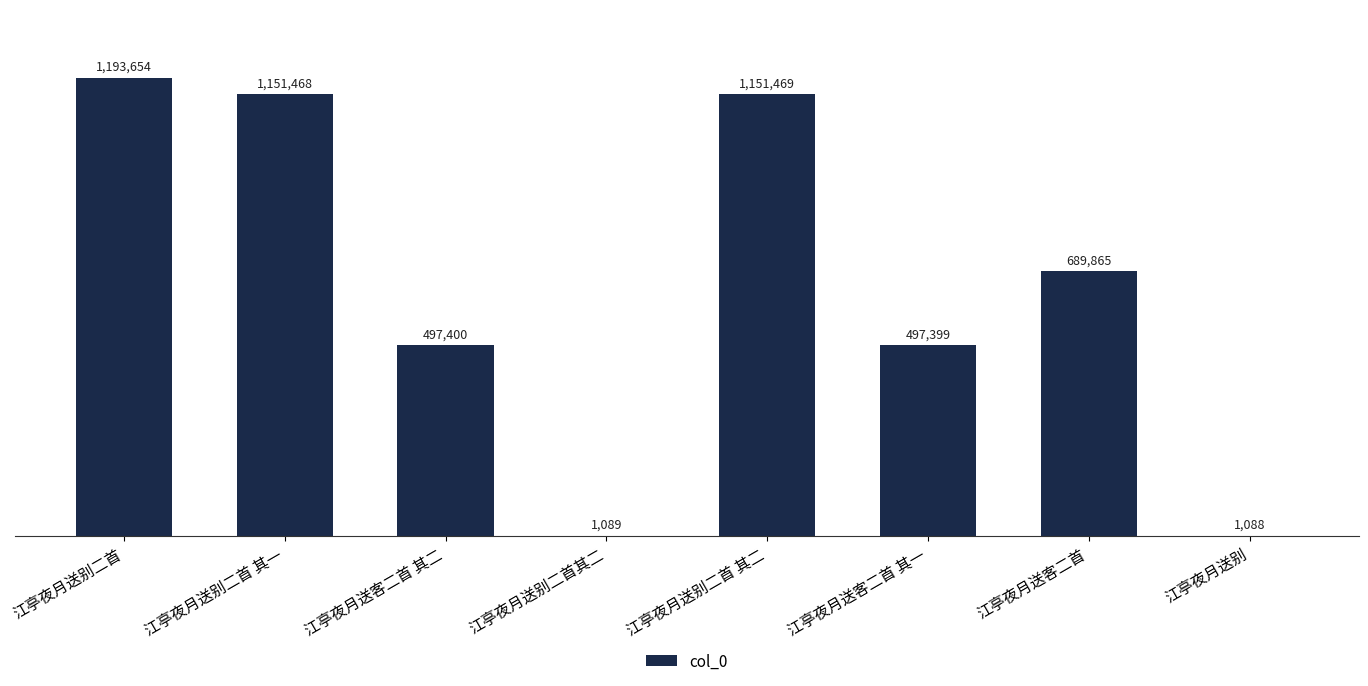

Reading left to right, extract all data points from this chart.

1193654	1151468	497400	1089	1151469	497399	689865	1088